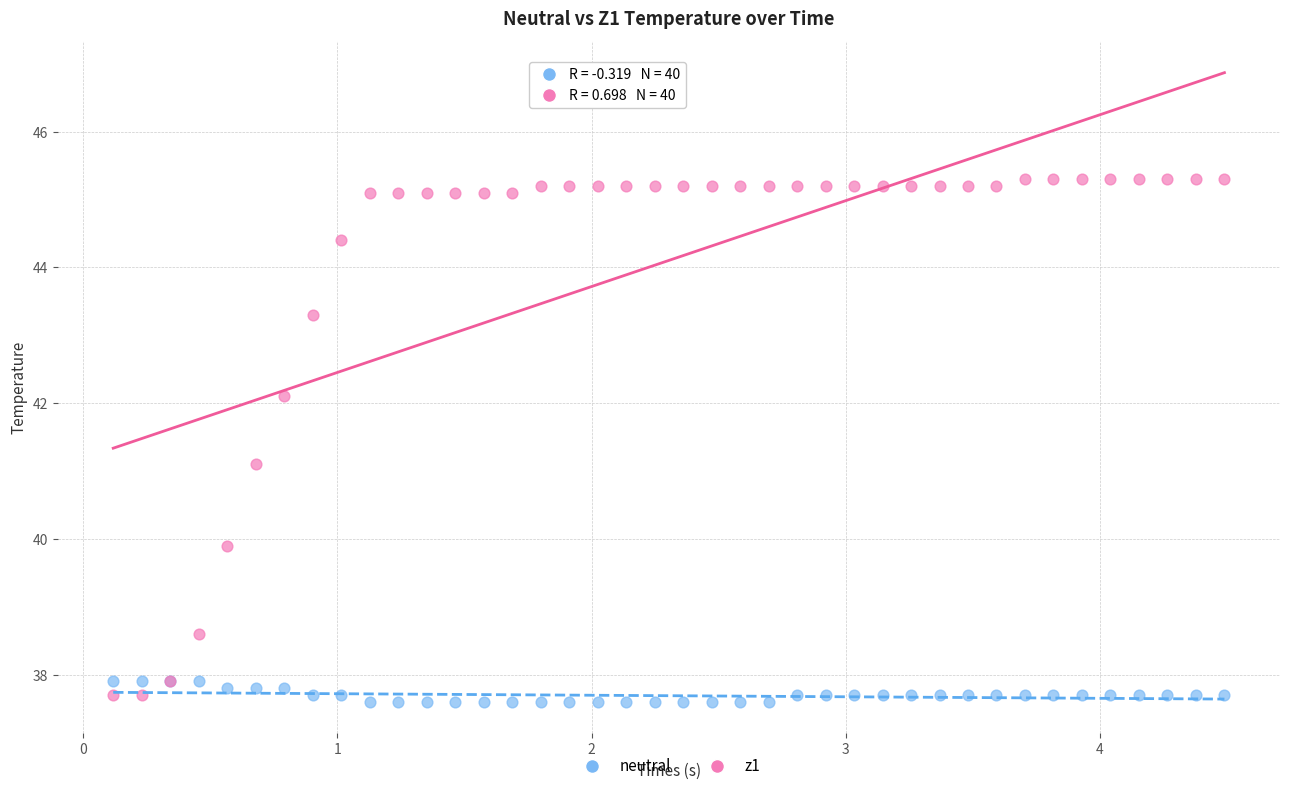

What are all the series names shown in the legend?

neutral, z1